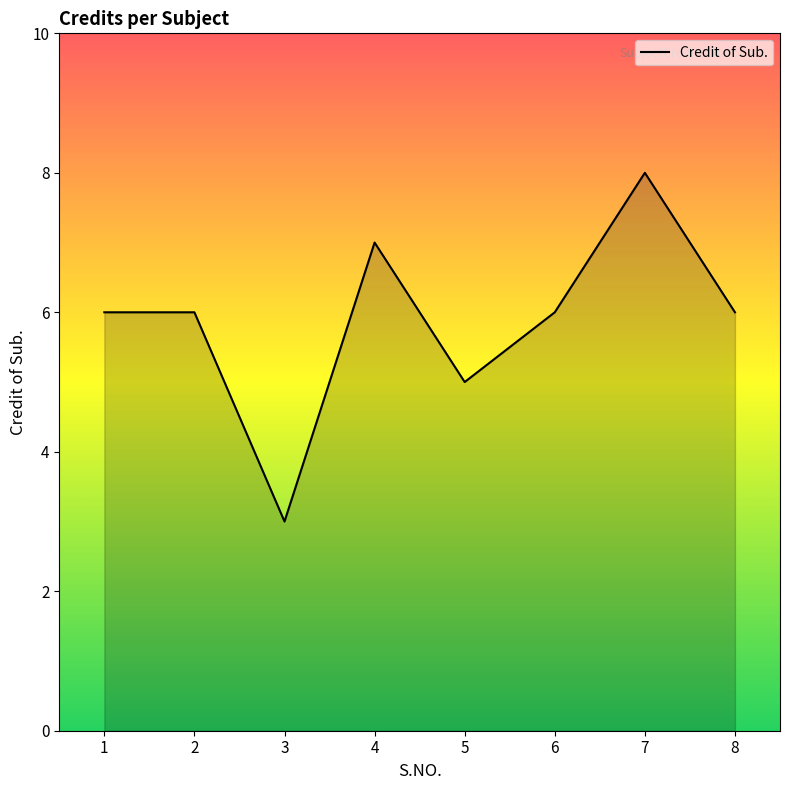

What value does the data have at 2?

6